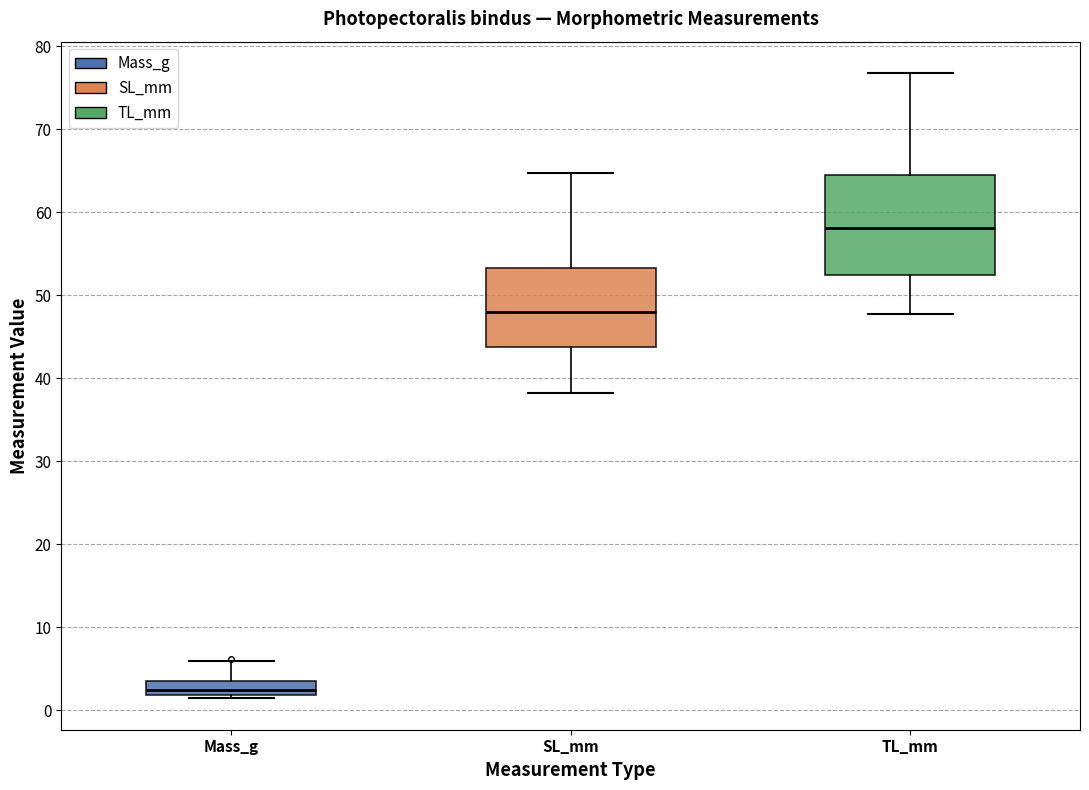

Where does the lower whisker of the box for SL_mm end on the y-axis? The values are not printed on the chart, so give them approximately, as read against the axis.

38